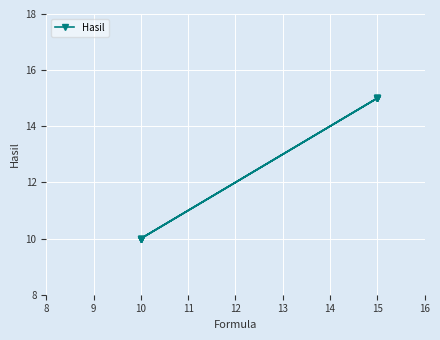

The chart shows a value of 24 at 15. True or false?

False